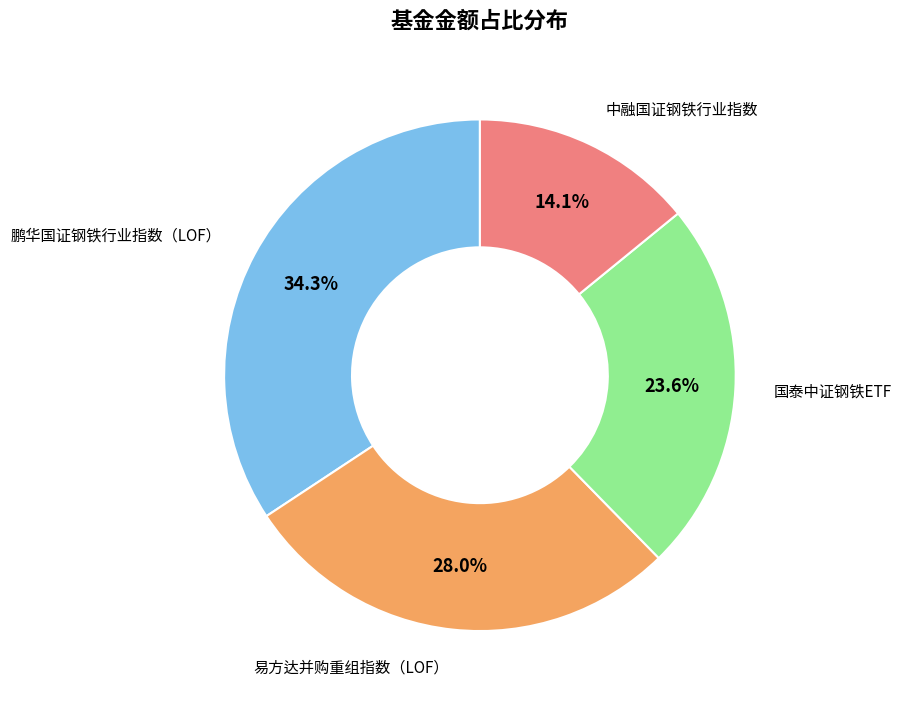

How many segments does this pie chart have?

4